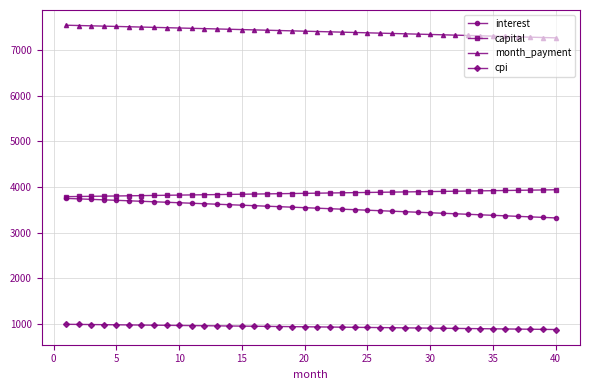

How many lines are shown in the chart?

4